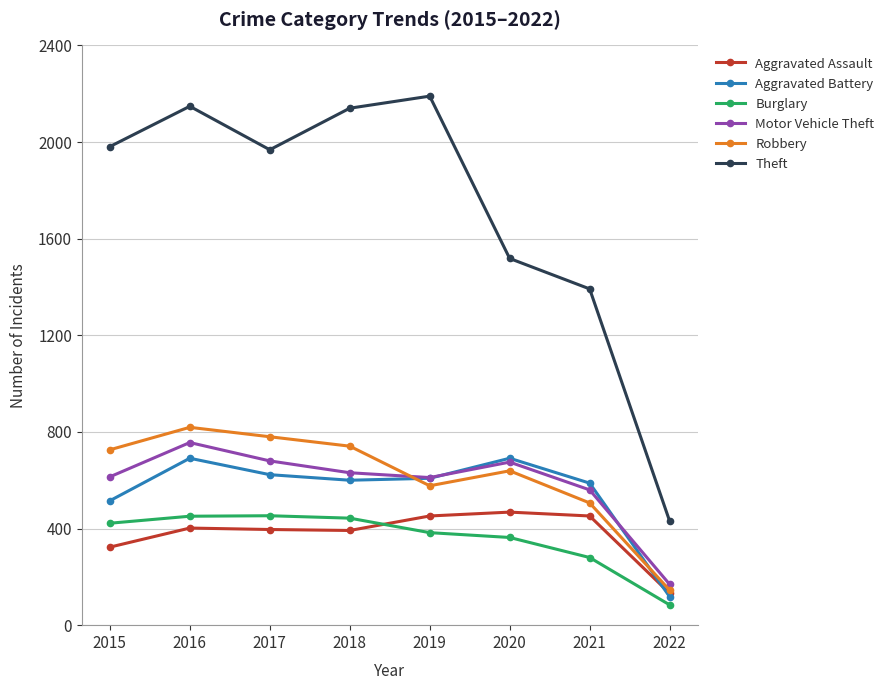

The value of Robbery at 2020 is 855. True or false?

False